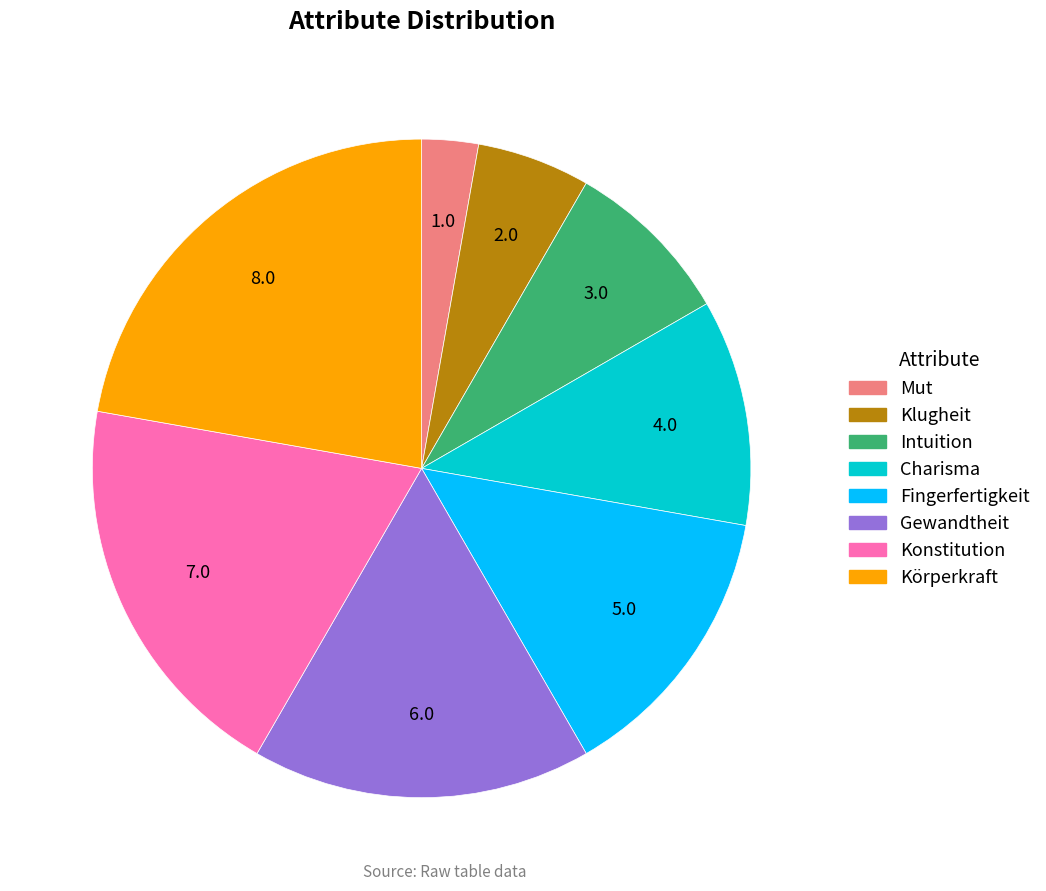

Is there a majority slice in this chart?

No